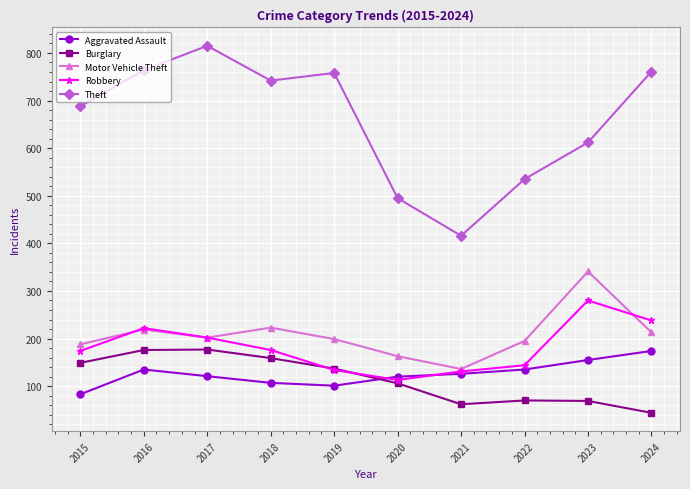

What is the lowest value of the Motor Vehicle Theft series?

136